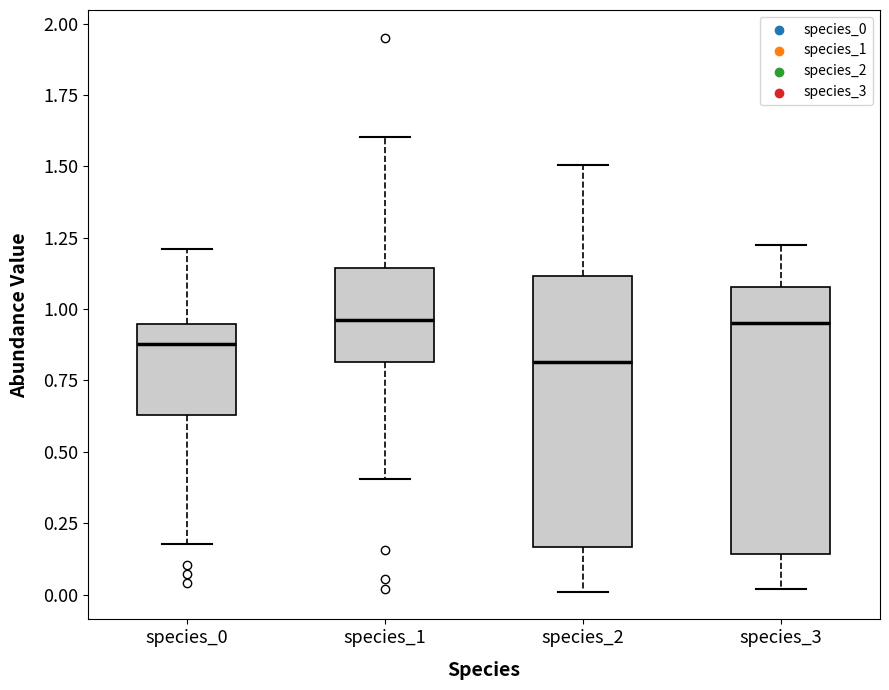

Where is the lower edge of the box for species_1 on the y-axis? The values are not printed on the chart, so give them approximately, as read against the axis.

0.80